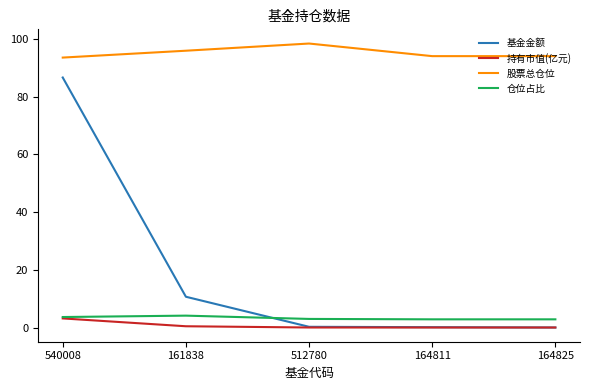

Rank the series at 161838 from lowest to highest value.

持有市值(亿元), 仓位占比, 基金金额, 股票总仓位